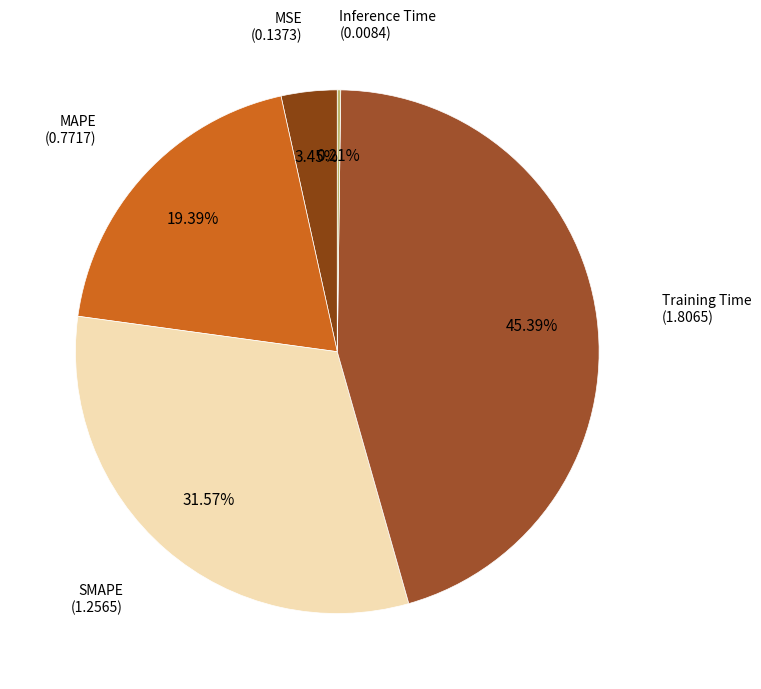

Which slice is the largest?

Training Time